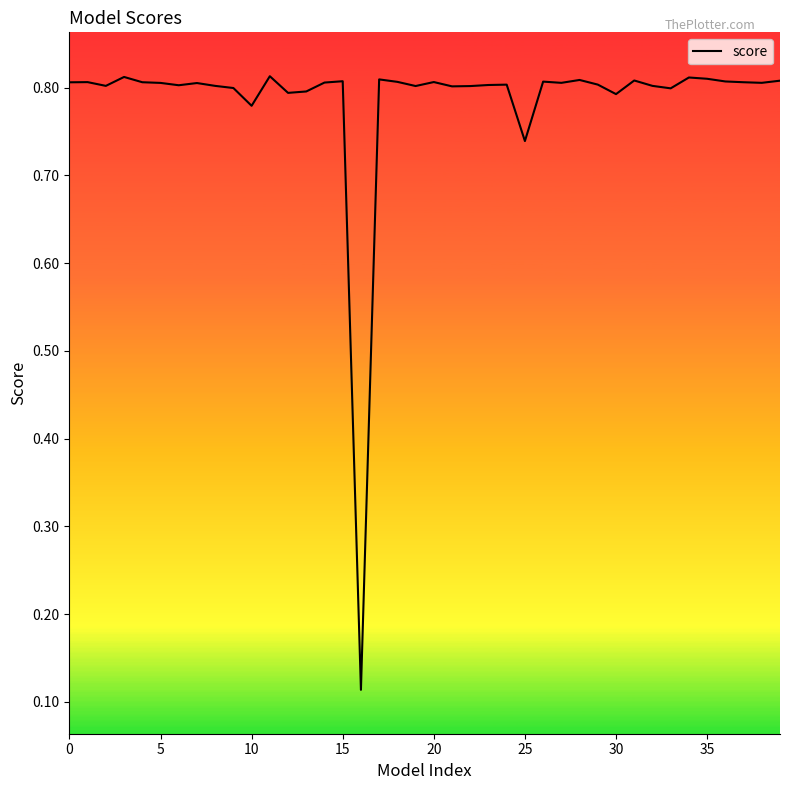

Is this an area chart (filled region under the line)?

No